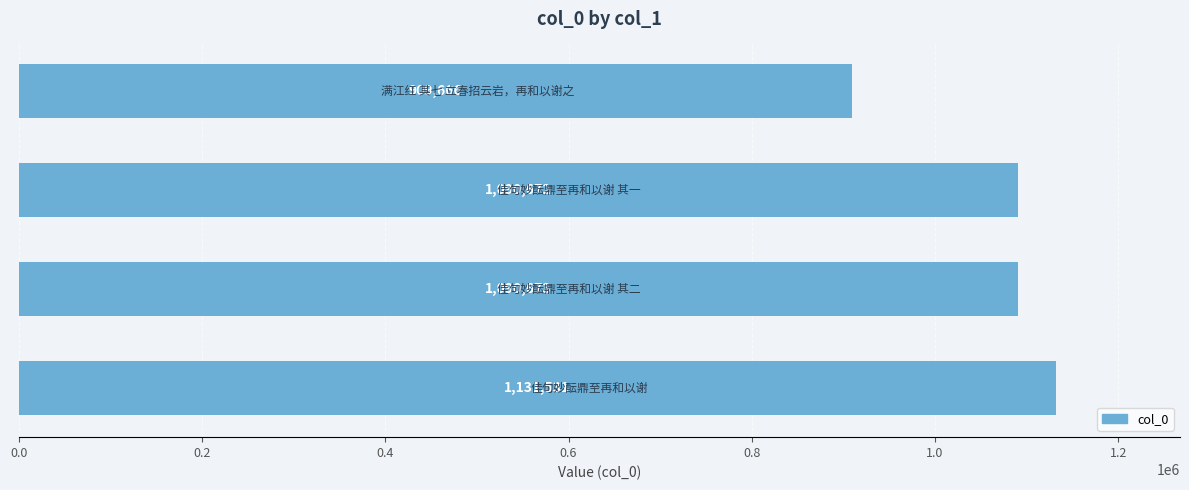

What is the sum of all values?

4222542